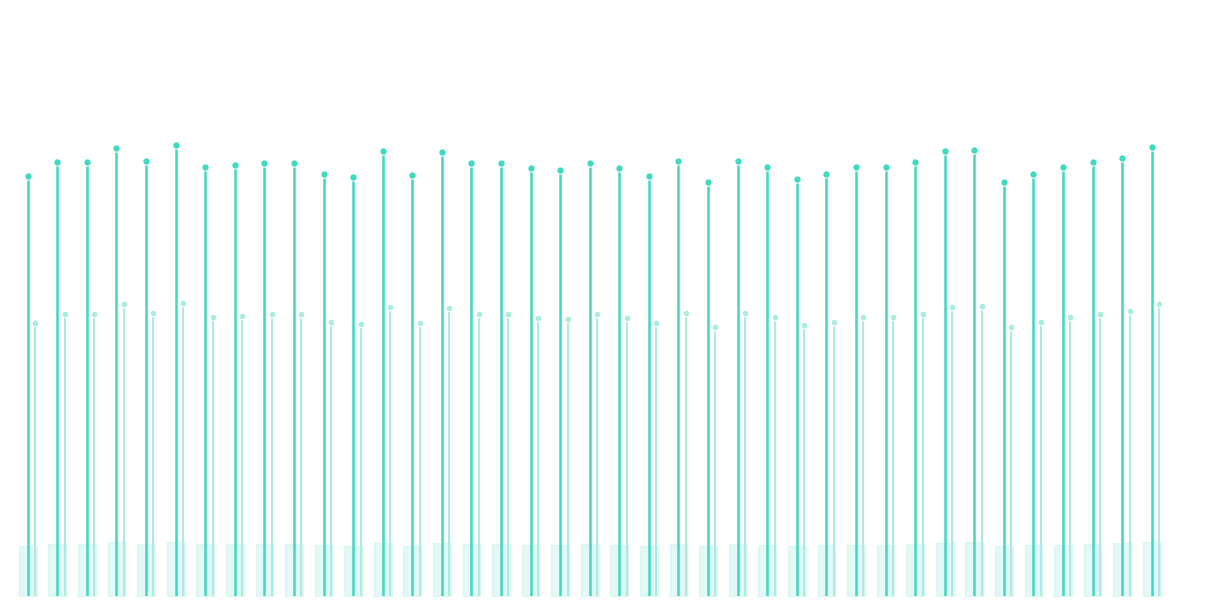

What is the sum of all values?

0.8